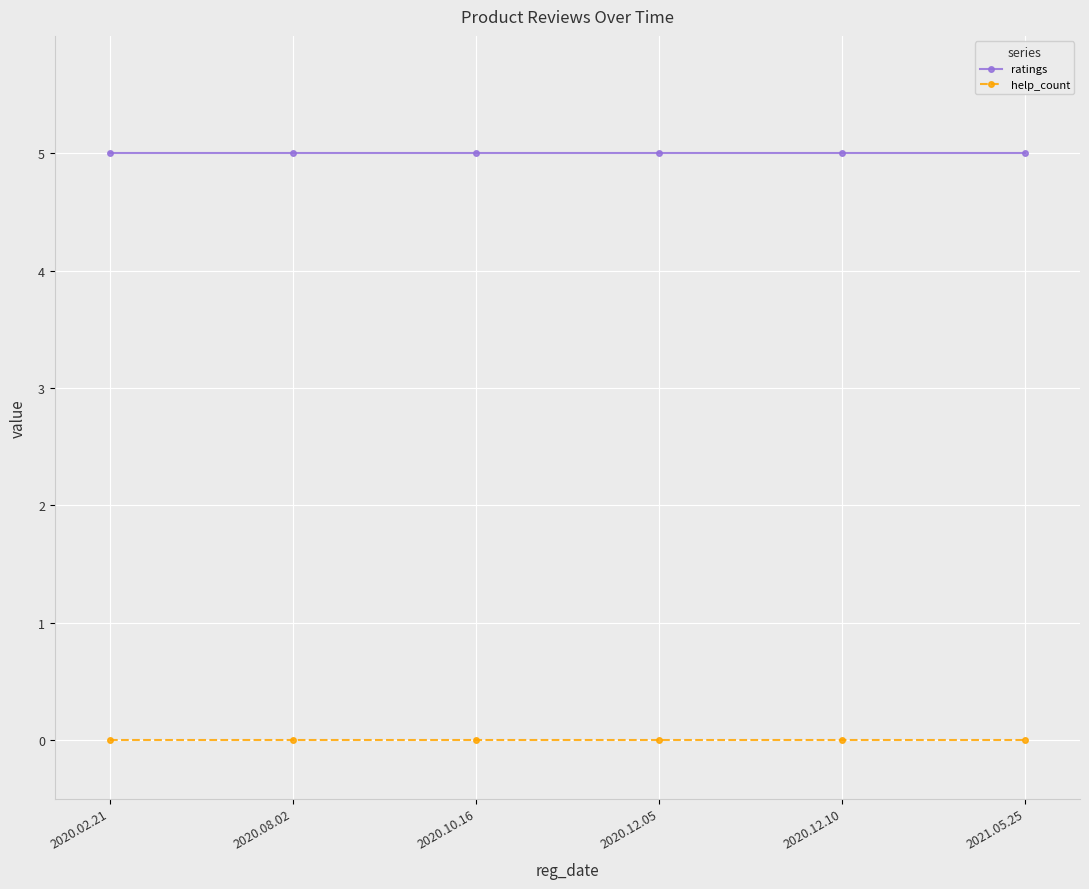

List the series in order of their overall mean, highest first.

ratings, help_count